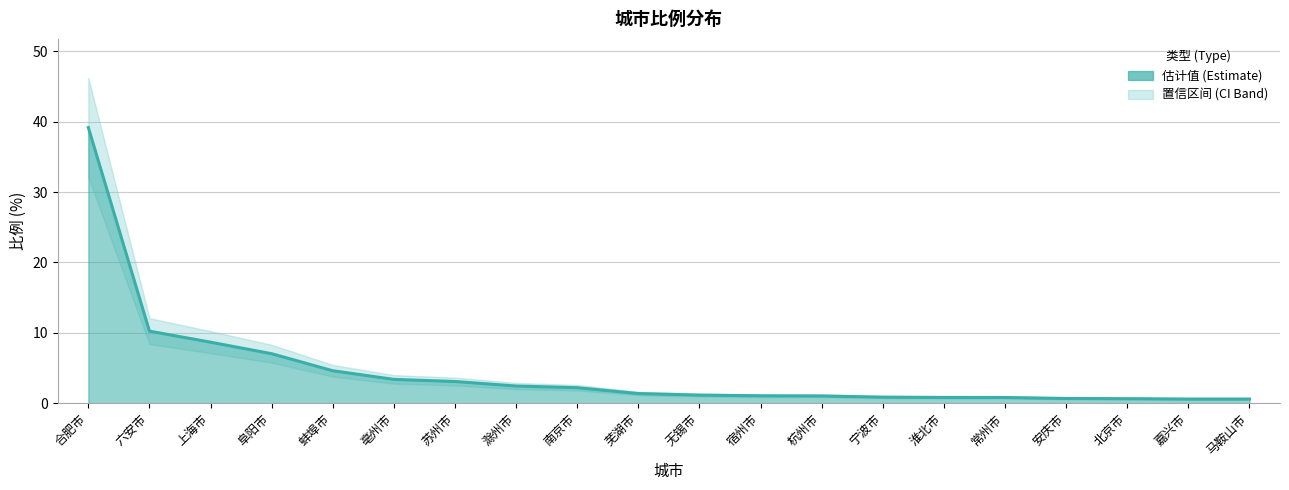

What is the value of the 8th point from the left?

2.4